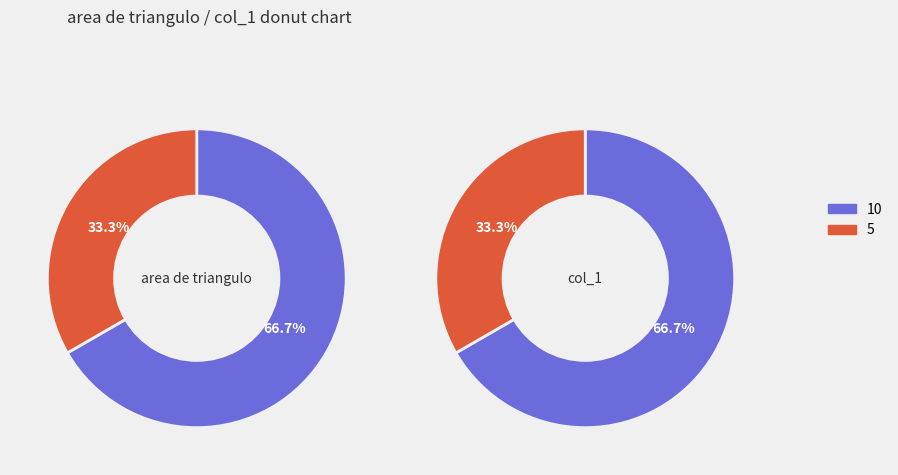

To the nearest percent, what is the average slice percentage?

50%